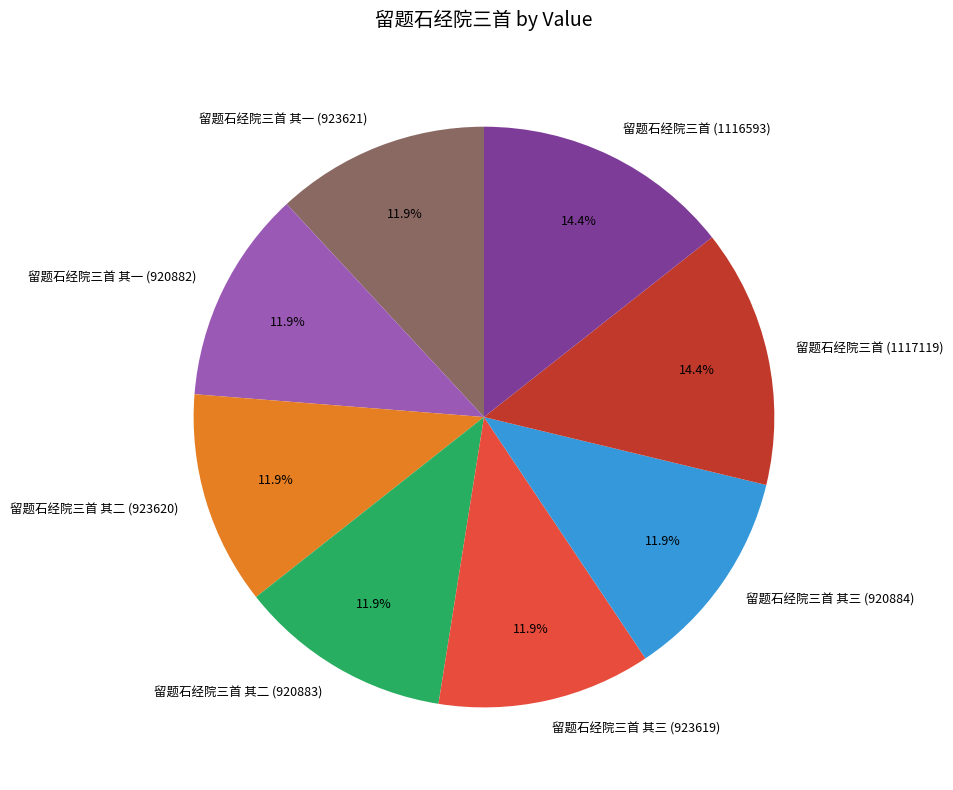

Does any single category account for the majority?

No